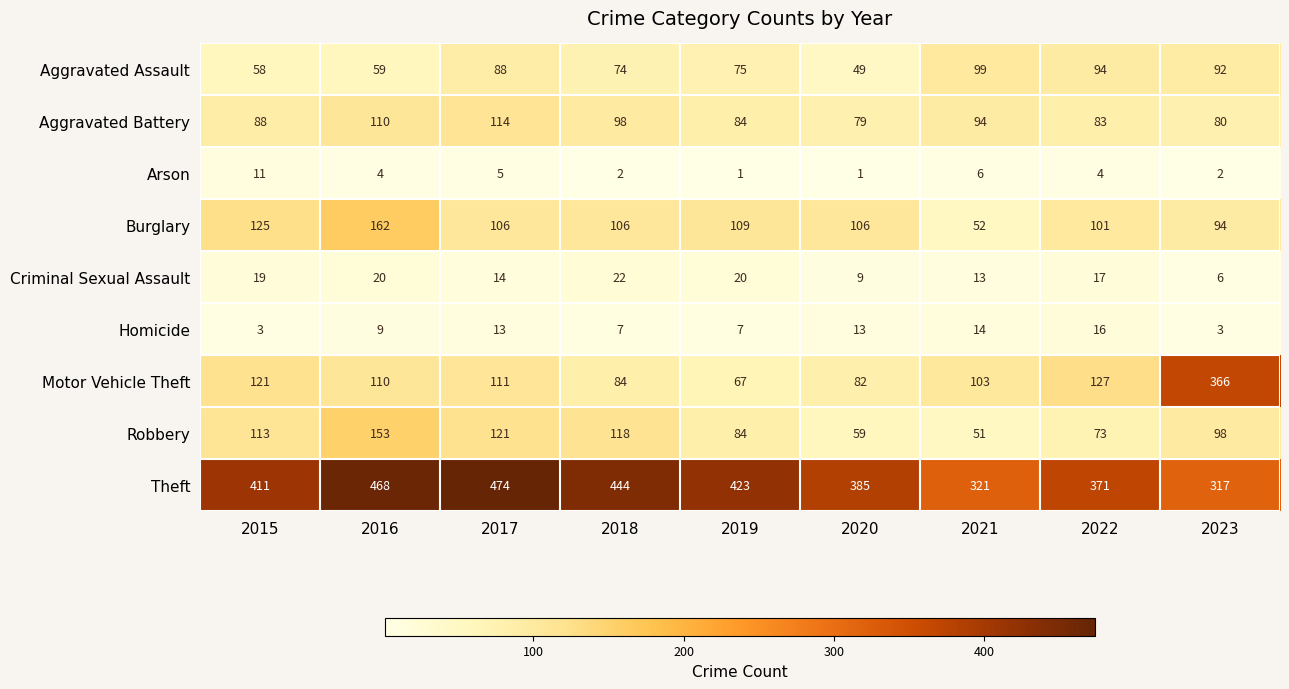

What is the sum of the Aggravated Assault values at 2022 and 2015?

152